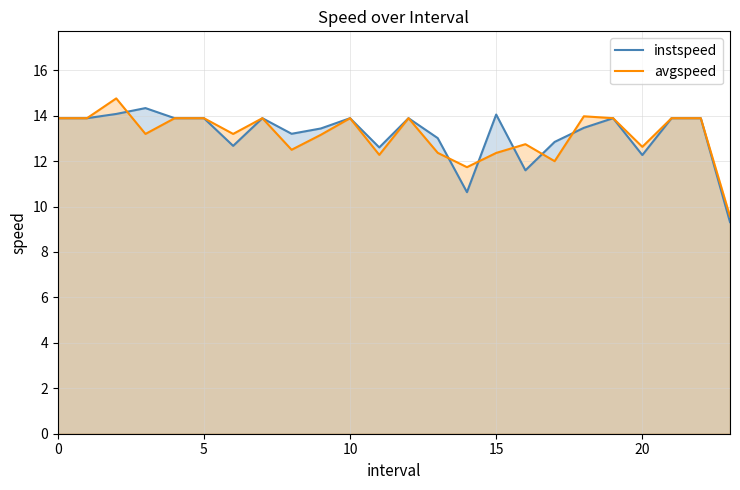

The instspeed series shows 13.9 at 5. True or false?

True